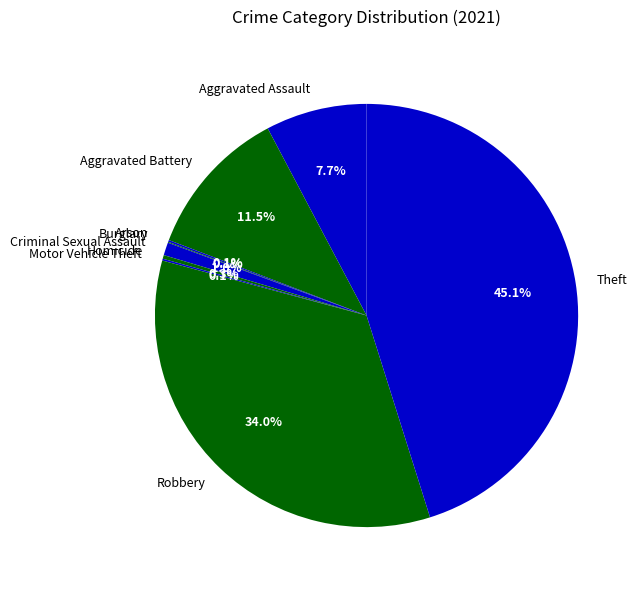

To the nearest percent, what is the difference between the Homicide and Criminal Sexual Assault slice percentages?

1%